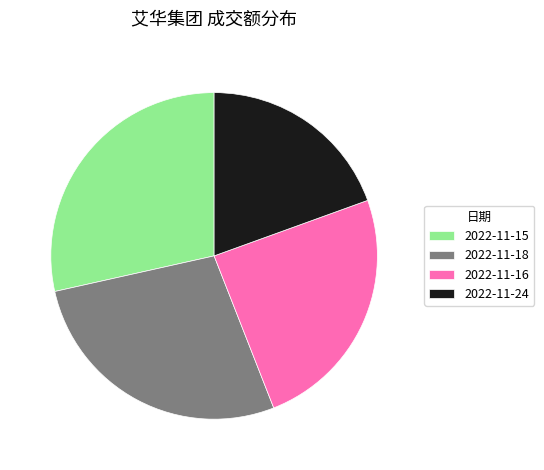

How many slices are in this pie chart?

4